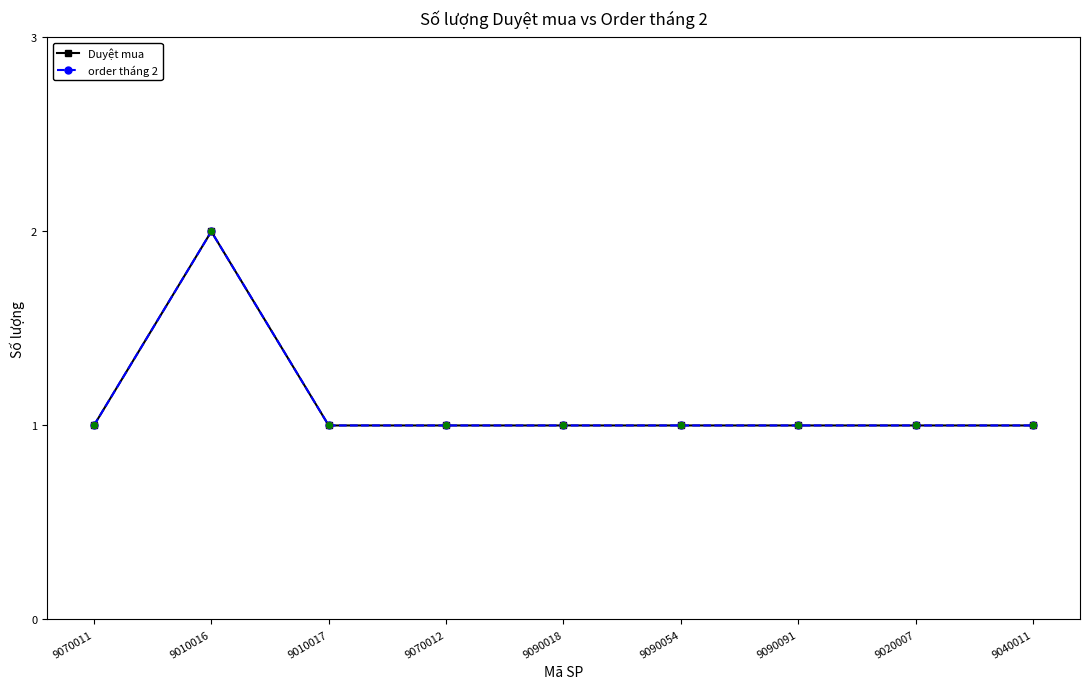

Does the chart have visible grid lines?

No